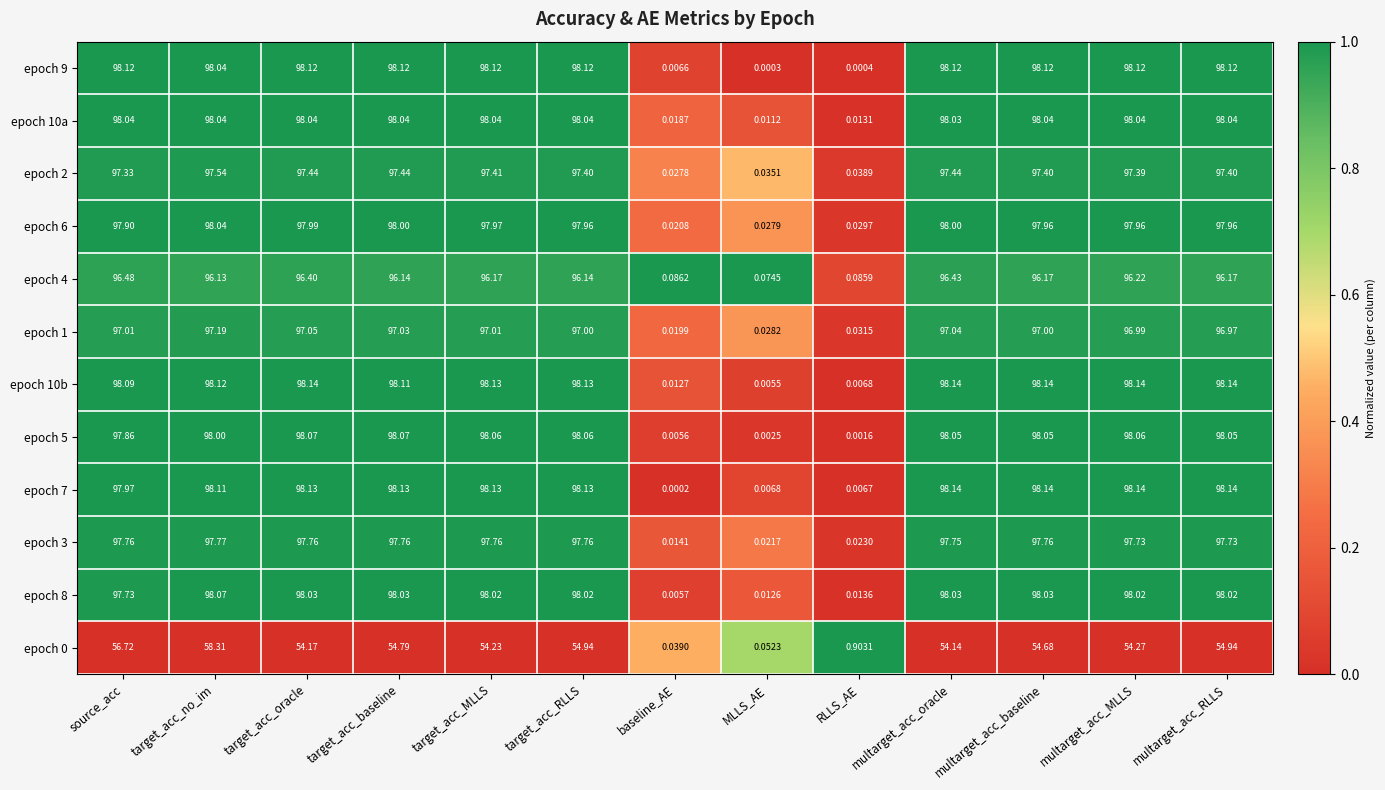

At which label is epoch 0 closest to 29?

multarget_acc_oracle